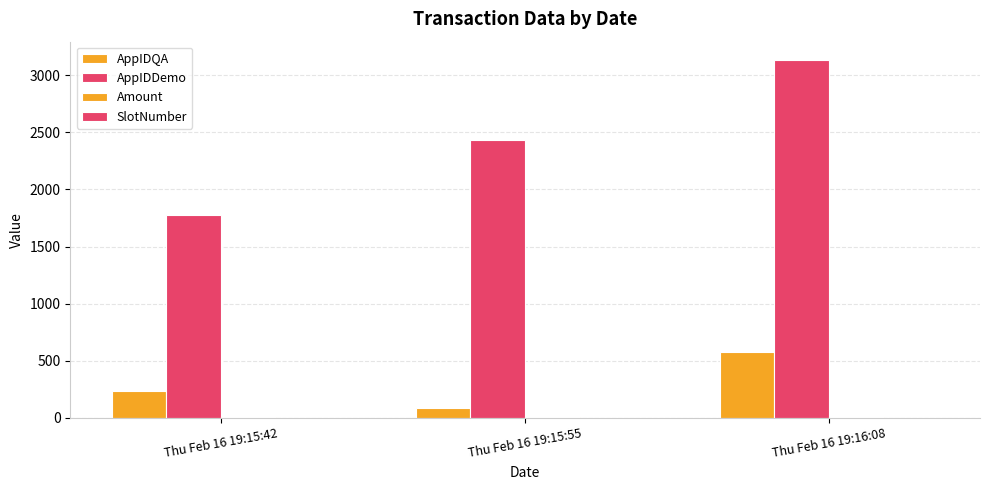

Which series changed the most between Thu Feb 16 19:15:42 and Thu Feb 16 19:16:08?

AppIDDemo